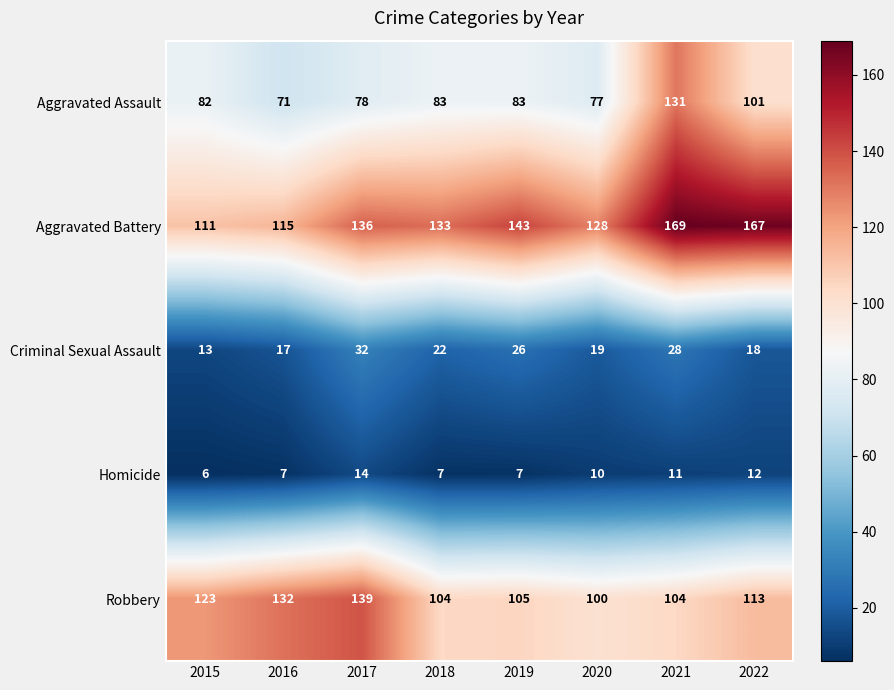

At which label does Robbery first exceed 113?

2015